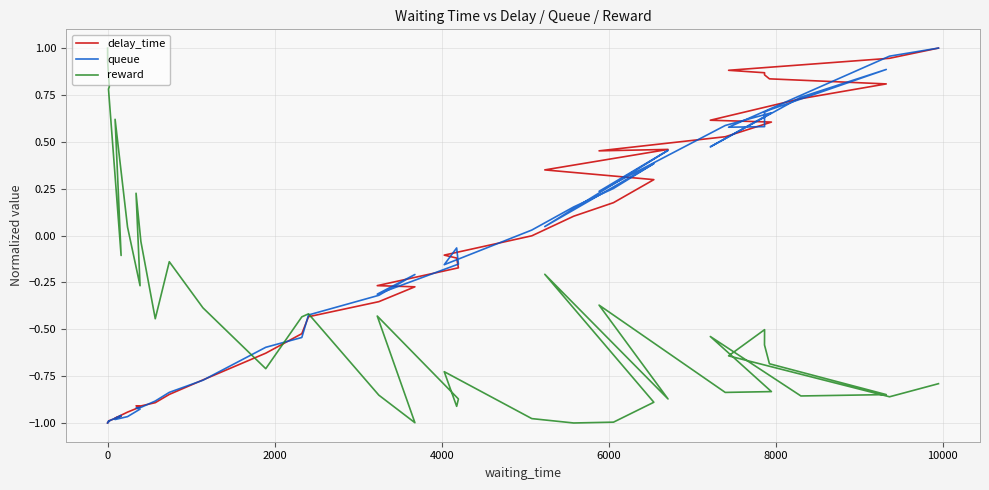

Rank the series by their maximum value, from lowest to highest.

delay_time, queue, reward